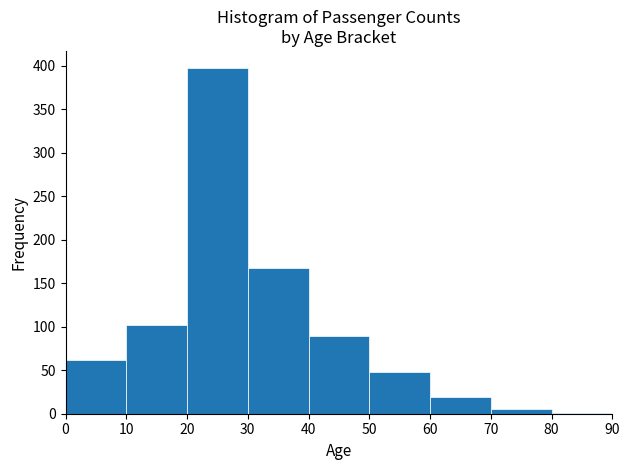

How tall is the bar that spans 50 to 60 on the x-axis? The values are not printed on the chart, so give them approximately, as read against the axis.

50